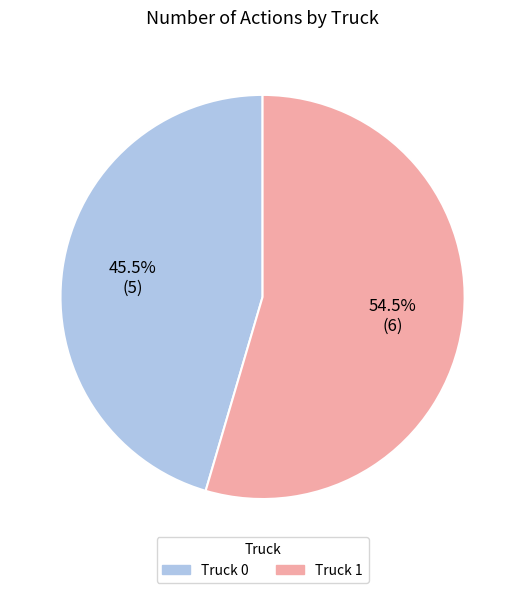

Approximately how many times larger is the value at Truck 0 compared to Truck 1?

0.8